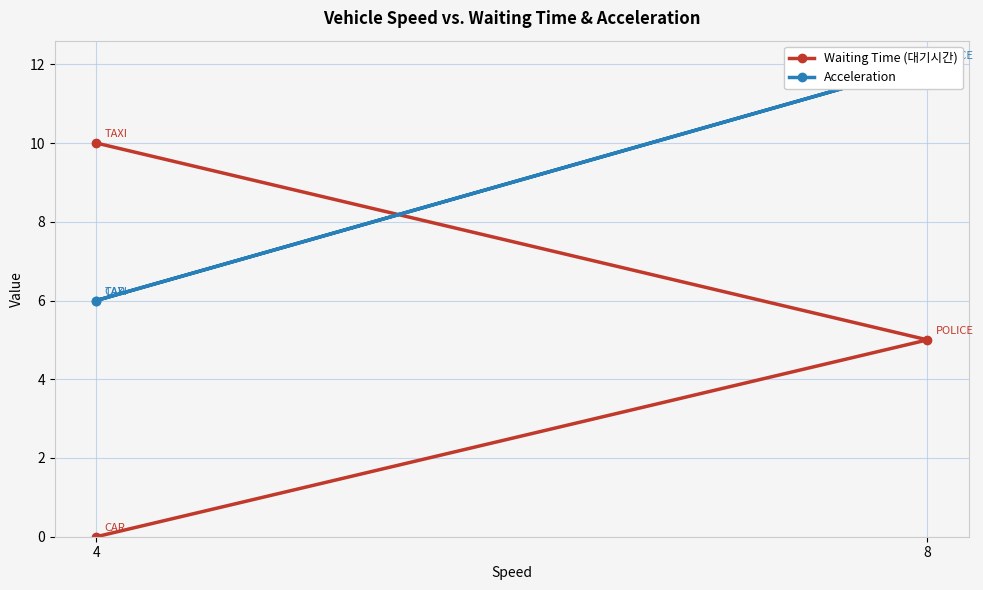

Which series changed the most between 4 and 8?

Acceleration